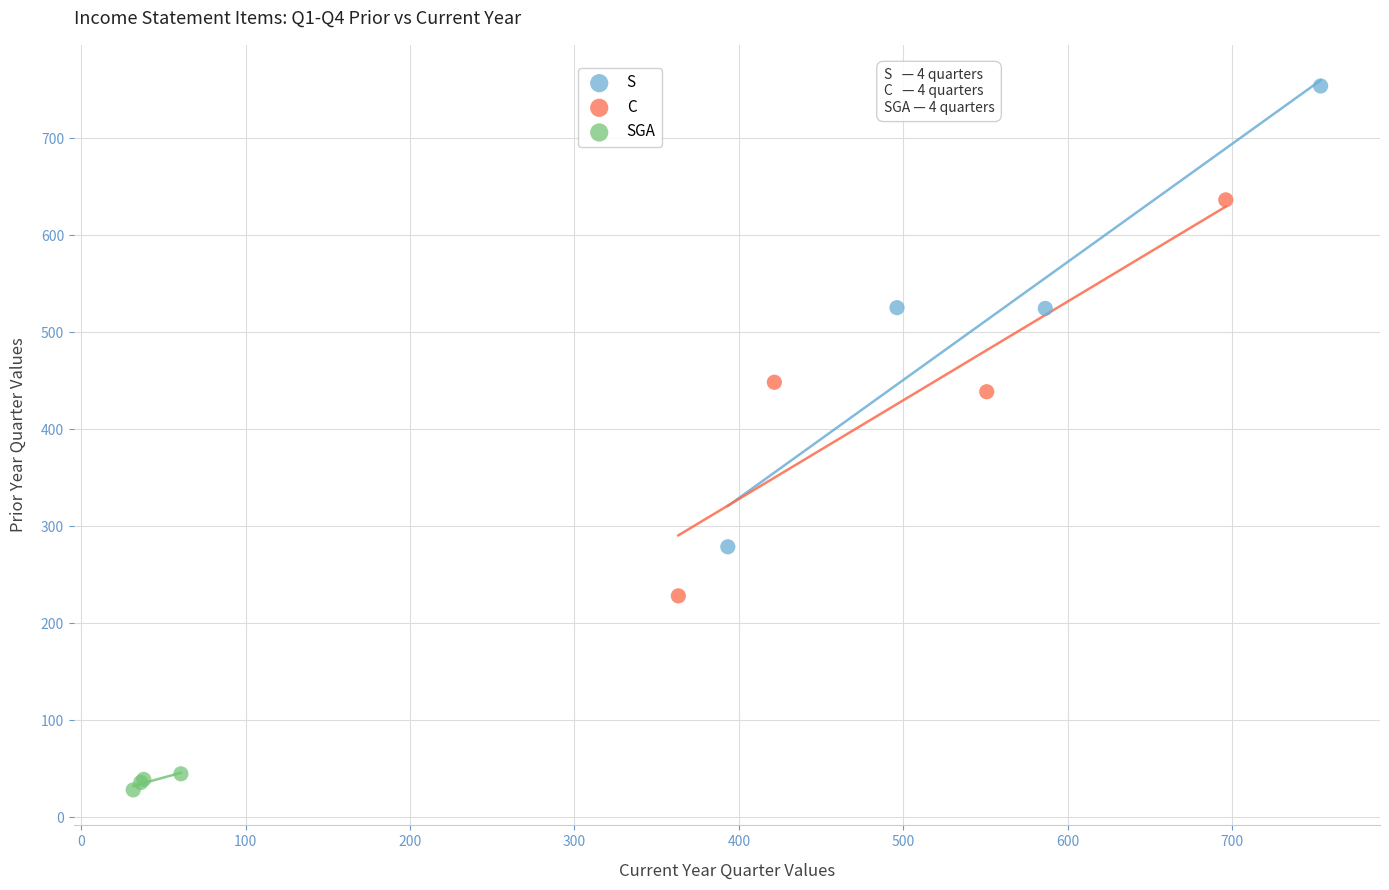

Which series has the largest Y range (max minus min)?

S